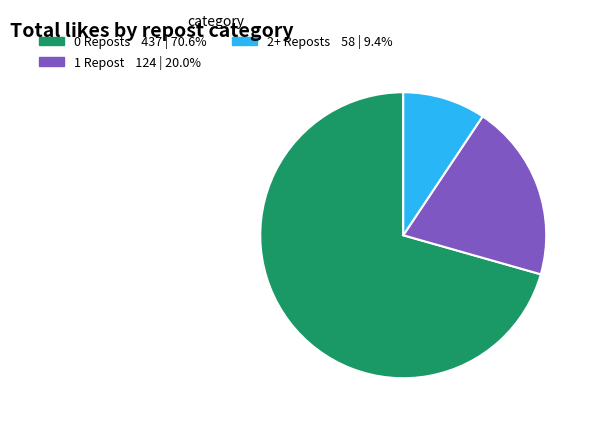

Is there a majority slice in this chart?

Yes